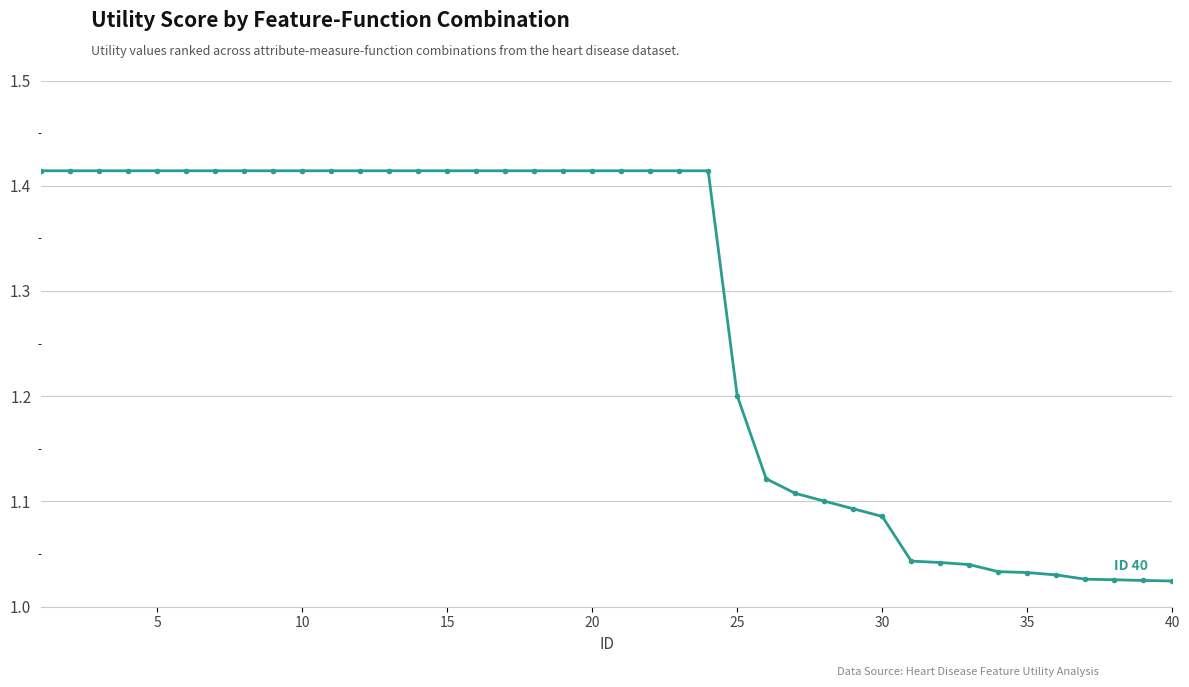

What is the average value?

1.3